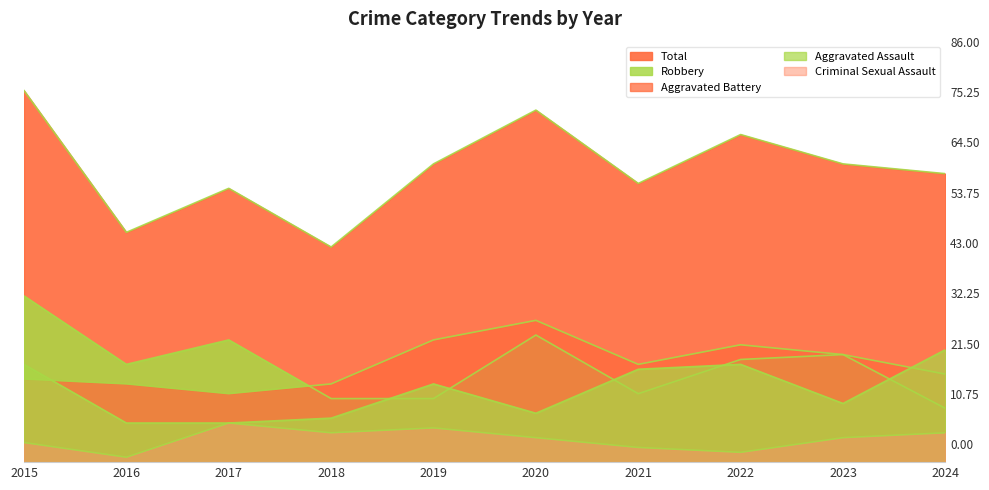

What is the value of the Aggravated Battery point at the 8th from the left?

24